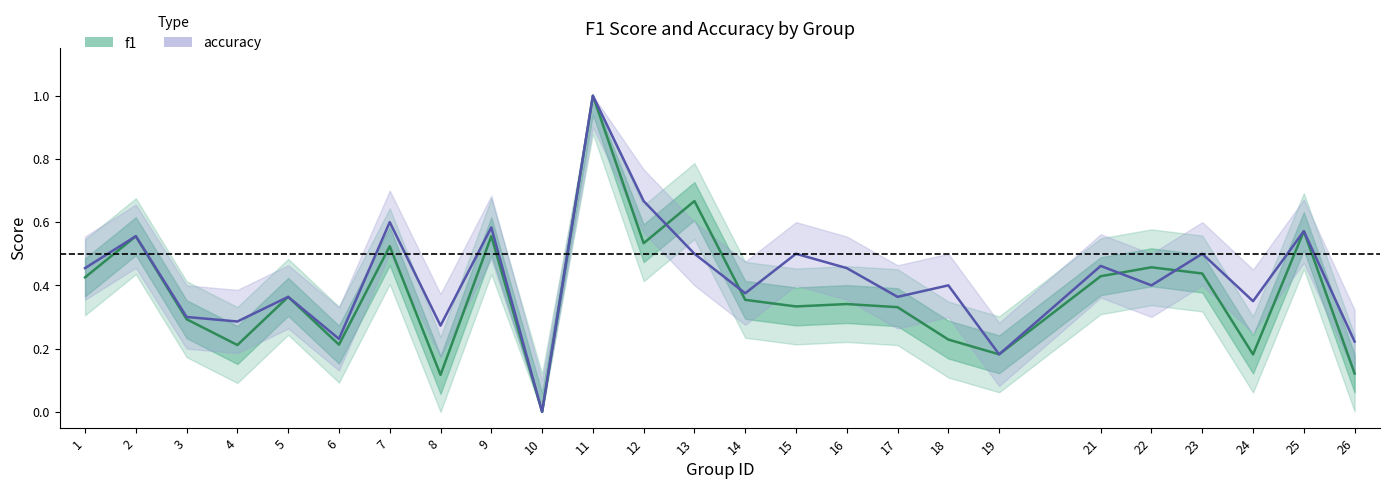

Reading left to right, extract all data points from this chart.

f1: 0.4	0.6	0.3	0.2	0.4	0.2	0.5	0.1	0.6	0.0	1.0	0.5	0.7	0.4	0.3	0.3	0.3	0.2	0.2	0.4	0.5	0.4	0.2	0.6	0.1
accuracy: 0.5	0.6	0.3	0.3	0.4	0.2	0.6	0.3	0.6	0.0	1.0	0.7	0.5	0.4	0.5	0.5	0.4	0.4	0.2	0.5	0.4	0.5	0.3	0.6	0.2